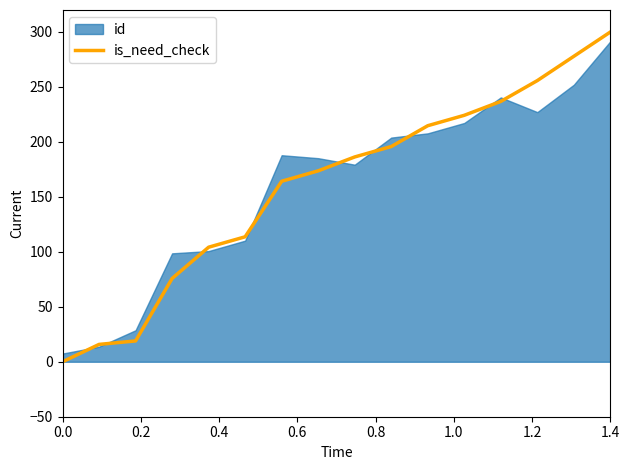

How many data points are less than 186?

8